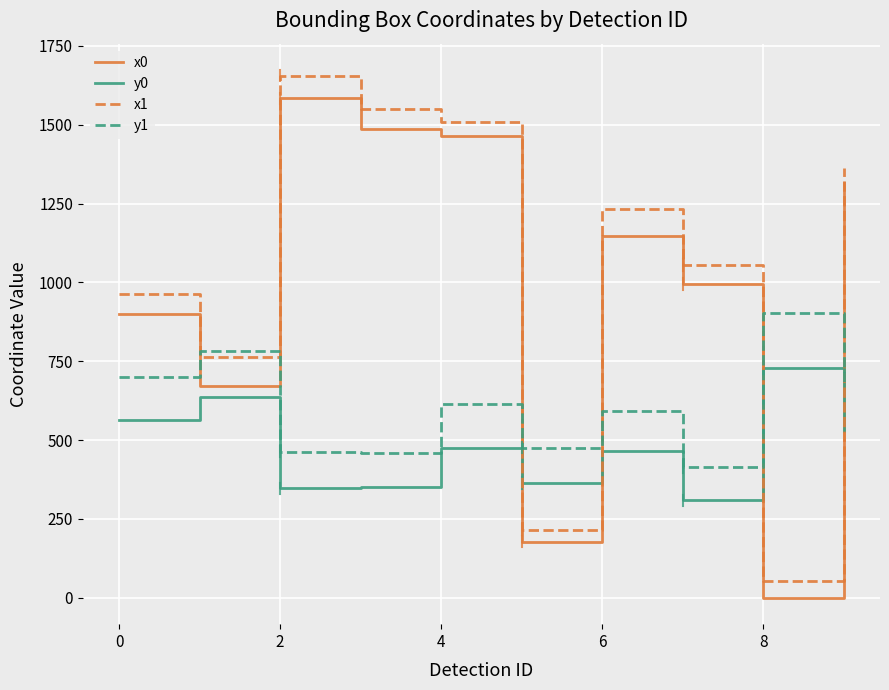

Which series has the widest spread of values?

x1